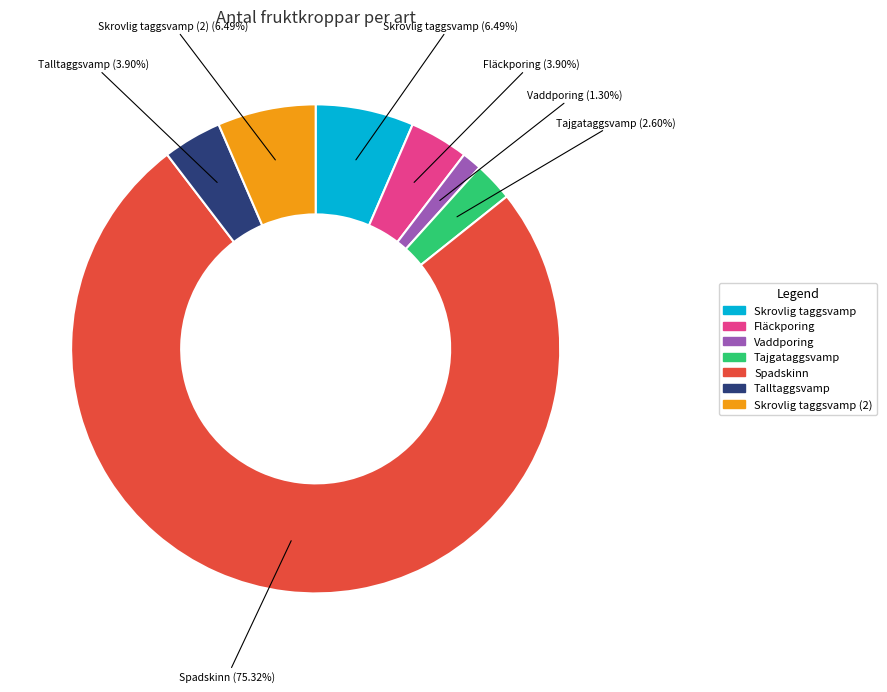

Is there any slice that represents more than half of the pie?

Yes